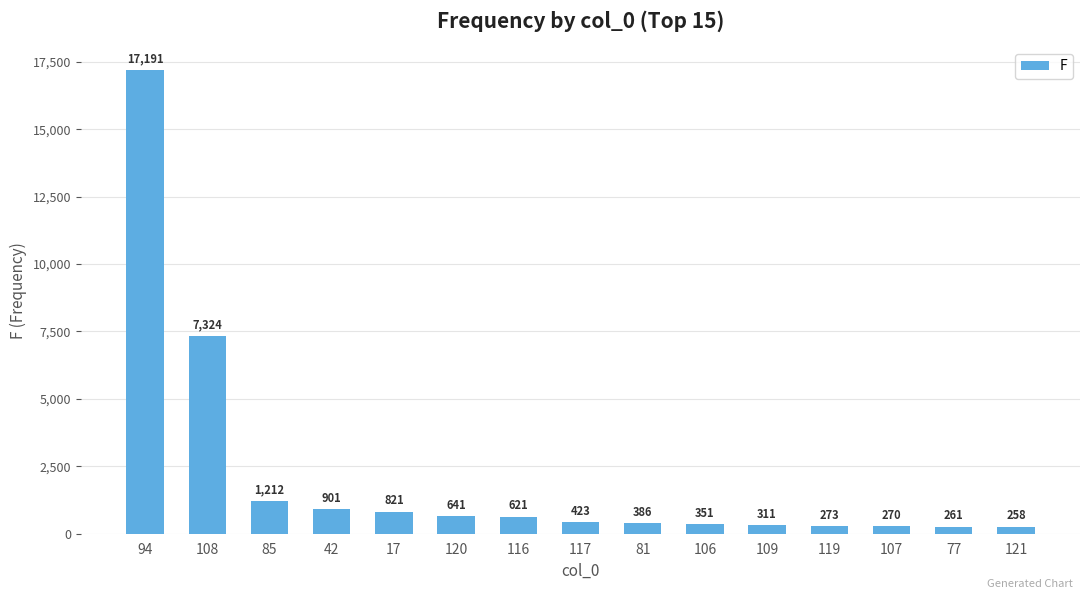

Between 121 and 116, which is larger?

116